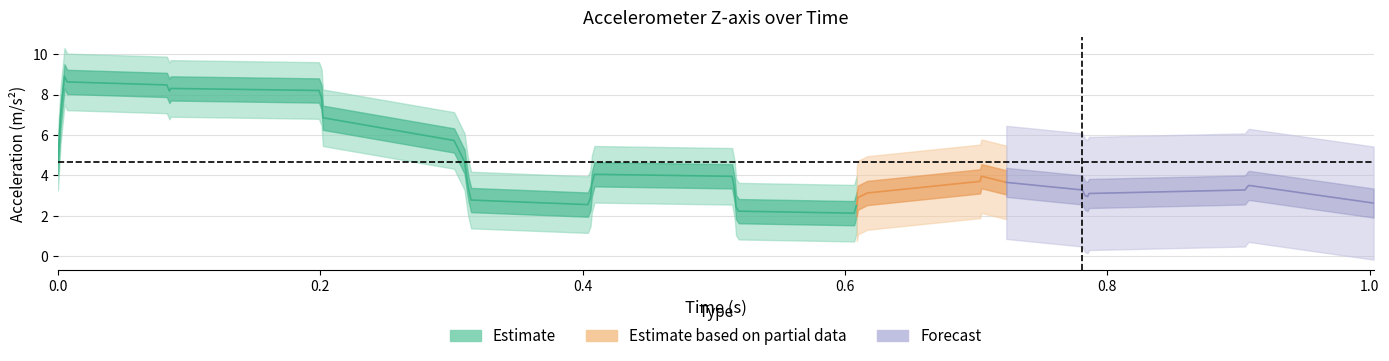

How many interior local valleys (lower than both neighbors) does the data have?

7